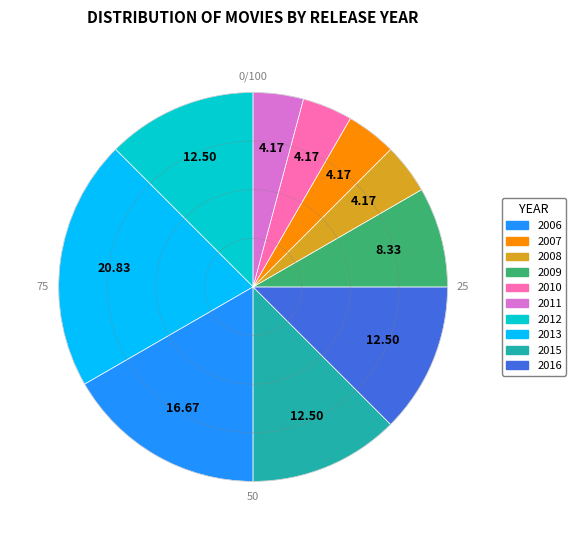

Does any single category account for the majority?

No